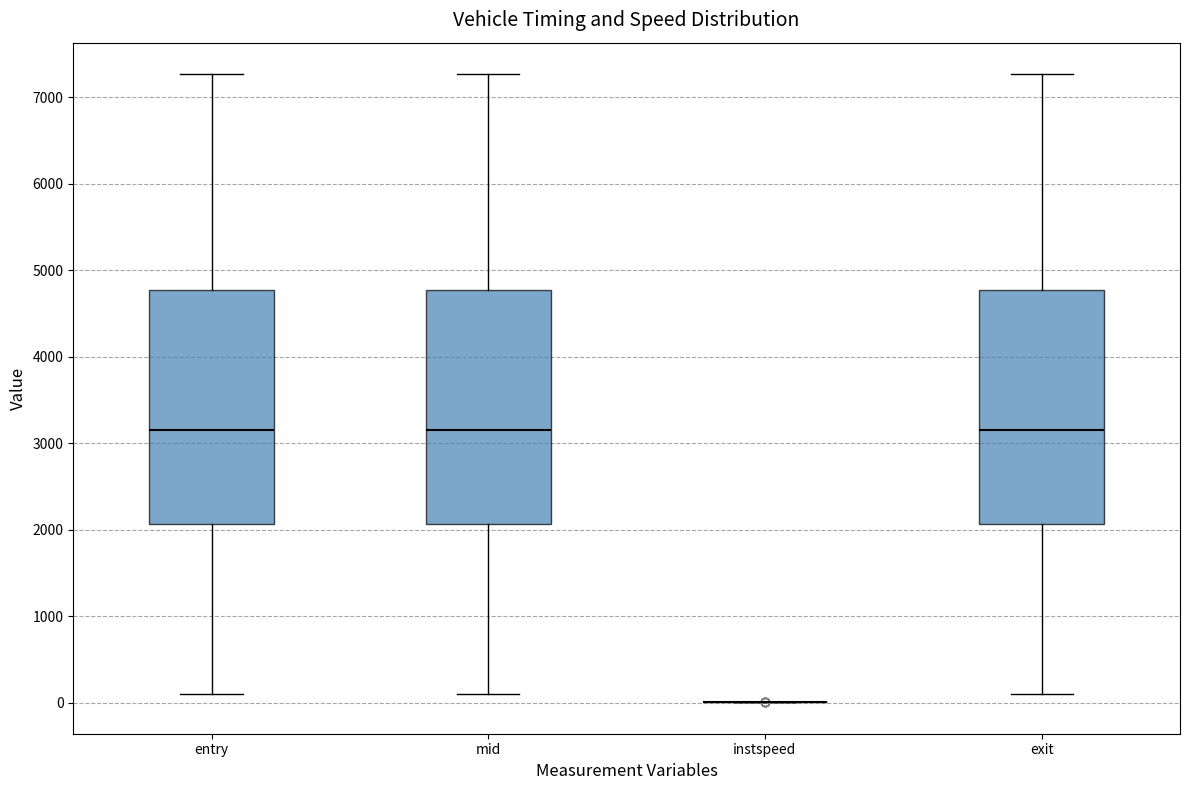

Reading left to right, read every box against the y-axis: the position of its median line, the range the box covers, and the ends of its whiskers. The values are not printed on the chart, so give them approximately, as read against the axis.

entry: median 3200, box 2100 to 4800, whiskers 100 to 7300
mid: median 3200, box 2100 to 4800, whiskers 100 to 7300
instspeed: box collapsed to a line at 0, whiskers 0 to 0
exit: median 3200, box 2100 to 4800, whiskers 100 to 7300